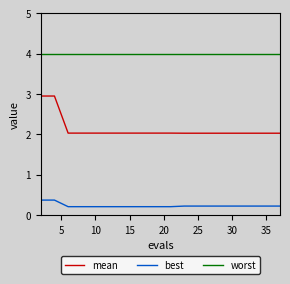

Reading right to left, list all the values displayed in this chart.

mean: 2.0	2.0	2.0	2.0	2.0	2.0	2.0	2.0	2.0	2.0	2.0	2.0	2.0	2.0	2.0	2.0	2.0	2.0	2.9	2.9
best: 0.2	0.2	0.2	0.2	0.2	0.2	0.2	0.2	0.2	0.2	0.2	0.2	0.2	0.2	0.2	0.2	0.2	0.2	0.4	0.4
worst: 4.0	4.0	4.0	4.0	4.0	4.0	4.0	4.0	4.0	4.0	4.0	4.0	4.0	4.0	4.0	4.0	4.0	4.0	4.0	4.0